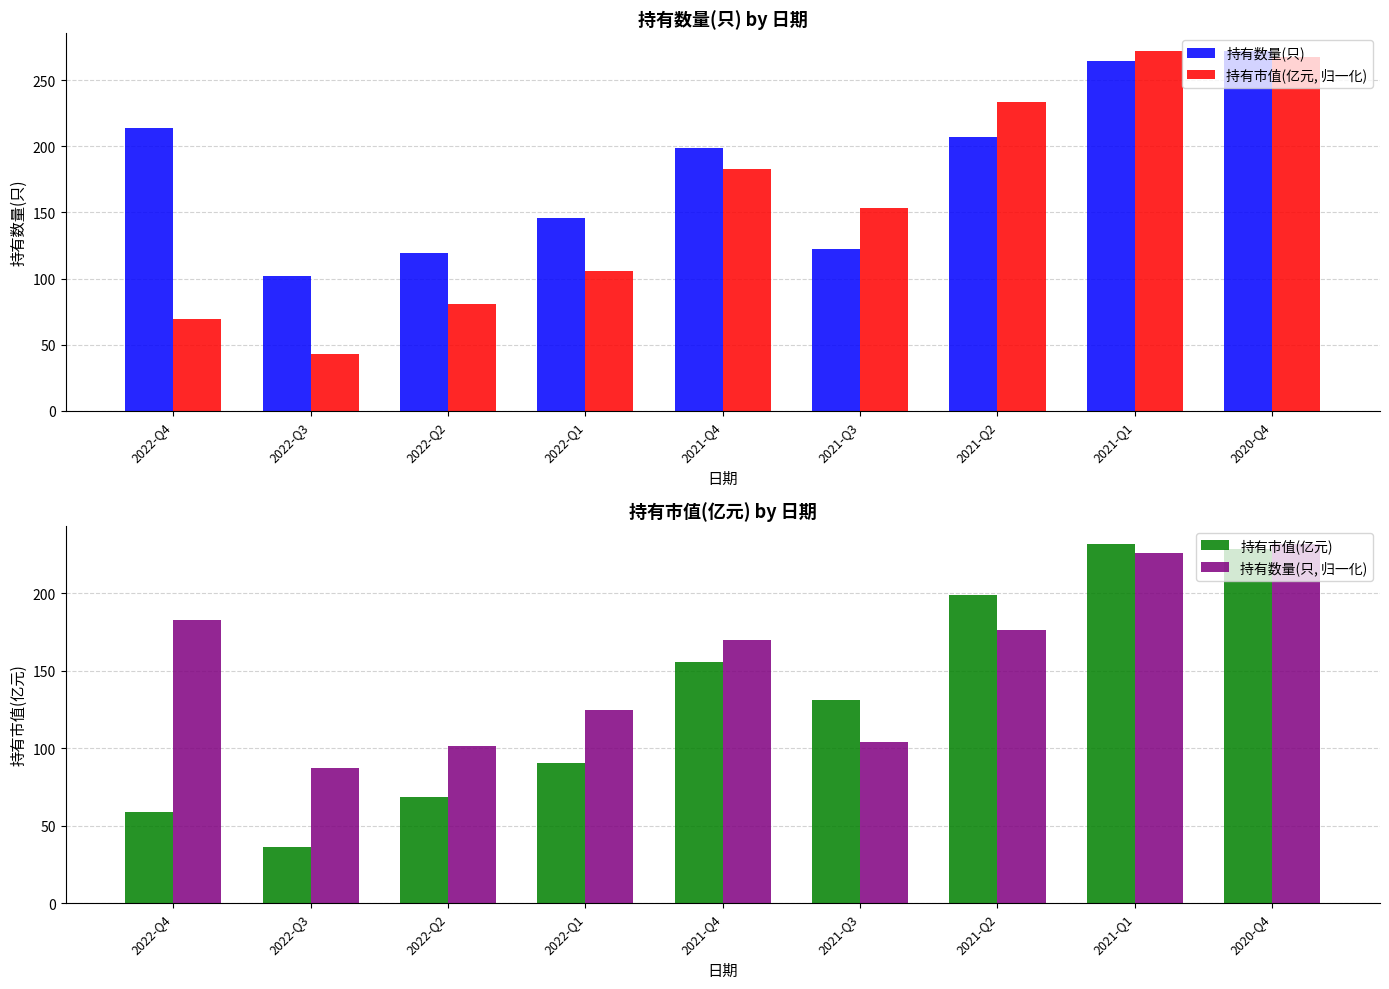

Reading left to right, list all the values displayed in this chart.

持有数量(只): 2022-Q4=214.0	2022-Q3=102.0	2022-Q2=119.0	2022-Q1=146.0	2021-Q4=199.0	2021-Q3=122.0	2021-Q2=207.0	2021-Q1=265.0	2020-Q4=272.0
持有市值(亿元, 归一化): 2022-Q4=69.2	2022-Q3=42.6	2022-Q2=80.5	2022-Q1=105.8	2021-Q4=182.6	2021-Q3=153.4	2021-Q2=233.5	2021-Q1=272.0	2020-Q4=267.9
持有市值(亿元): 2022-Q4=59.0	2022-Q3=36.3	2022-Q2=68.6	2022-Q1=90.1	2021-Q4=155.6	2021-Q3=130.7	2021-Q2=199.0	2021-Q1=231.8	2020-Q4=228.2
持有数量(只, 归一化): 2022-Q4=182.3	2022-Q3=86.9	2022-Q2=101.4	2022-Q1=124.4	2021-Q4=169.6	2021-Q3=104.0	2021-Q2=176.4	2021-Q1=225.8	2020-Q4=231.8